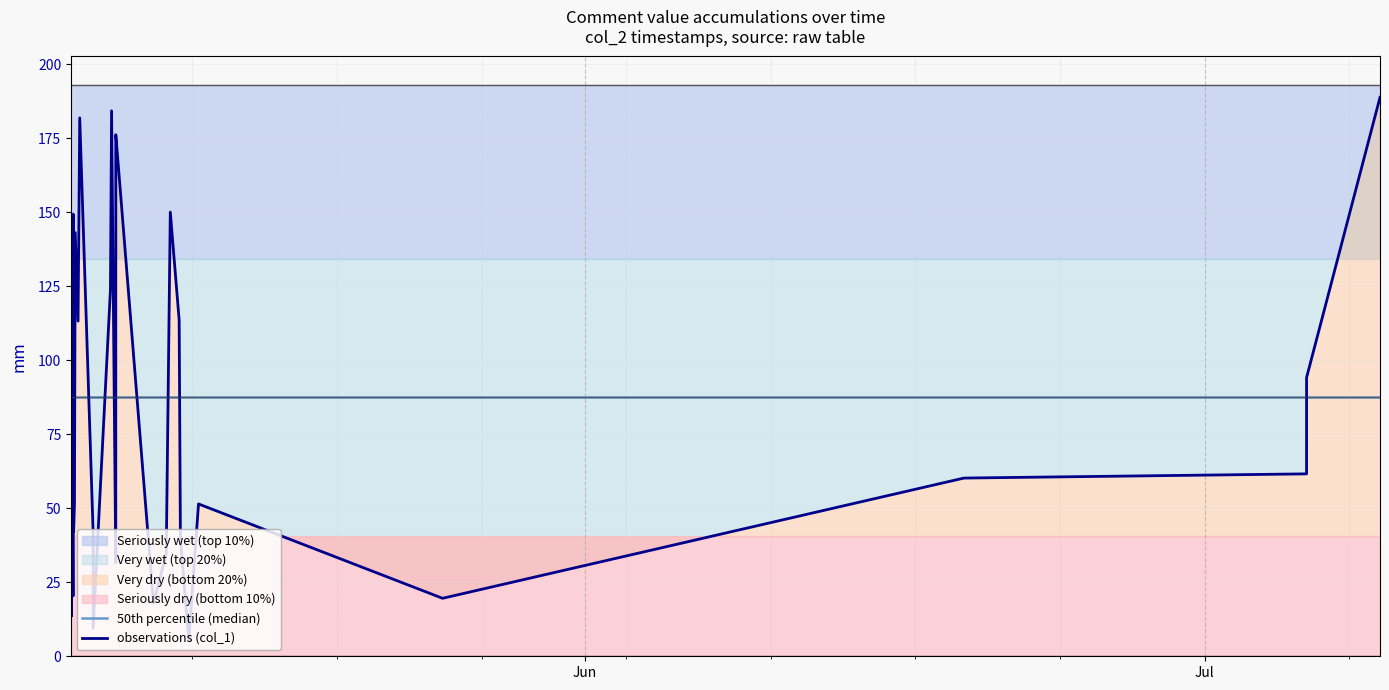

How many times do 50th percentile (median) and observations (col_1) cross each other?

12